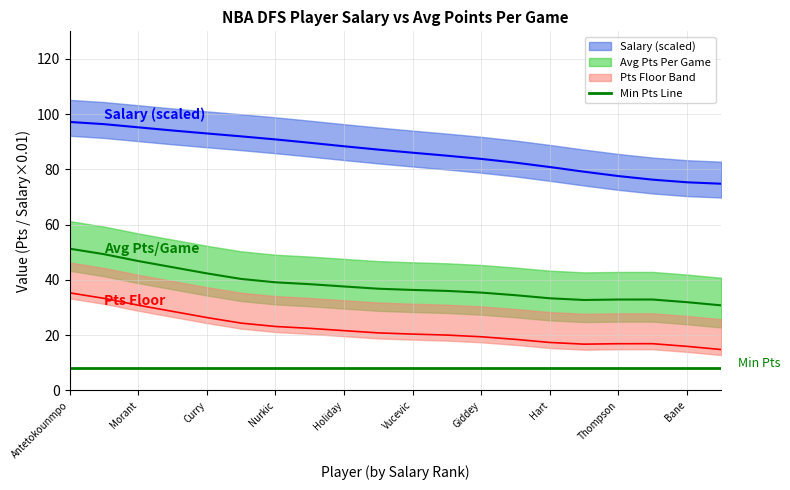

Is this an area chart (filled region under the line)?

No